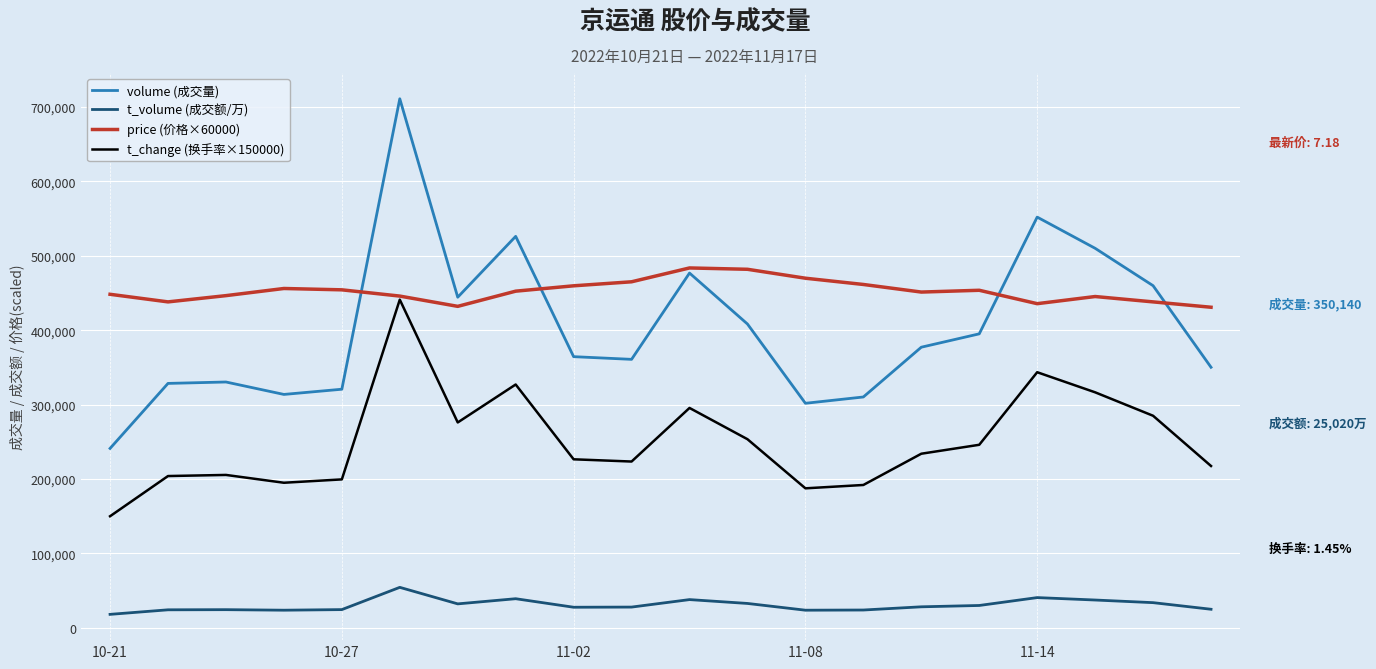

True or false: t_volume (成交额/万) and price (价格×60000) cross at least once.

False